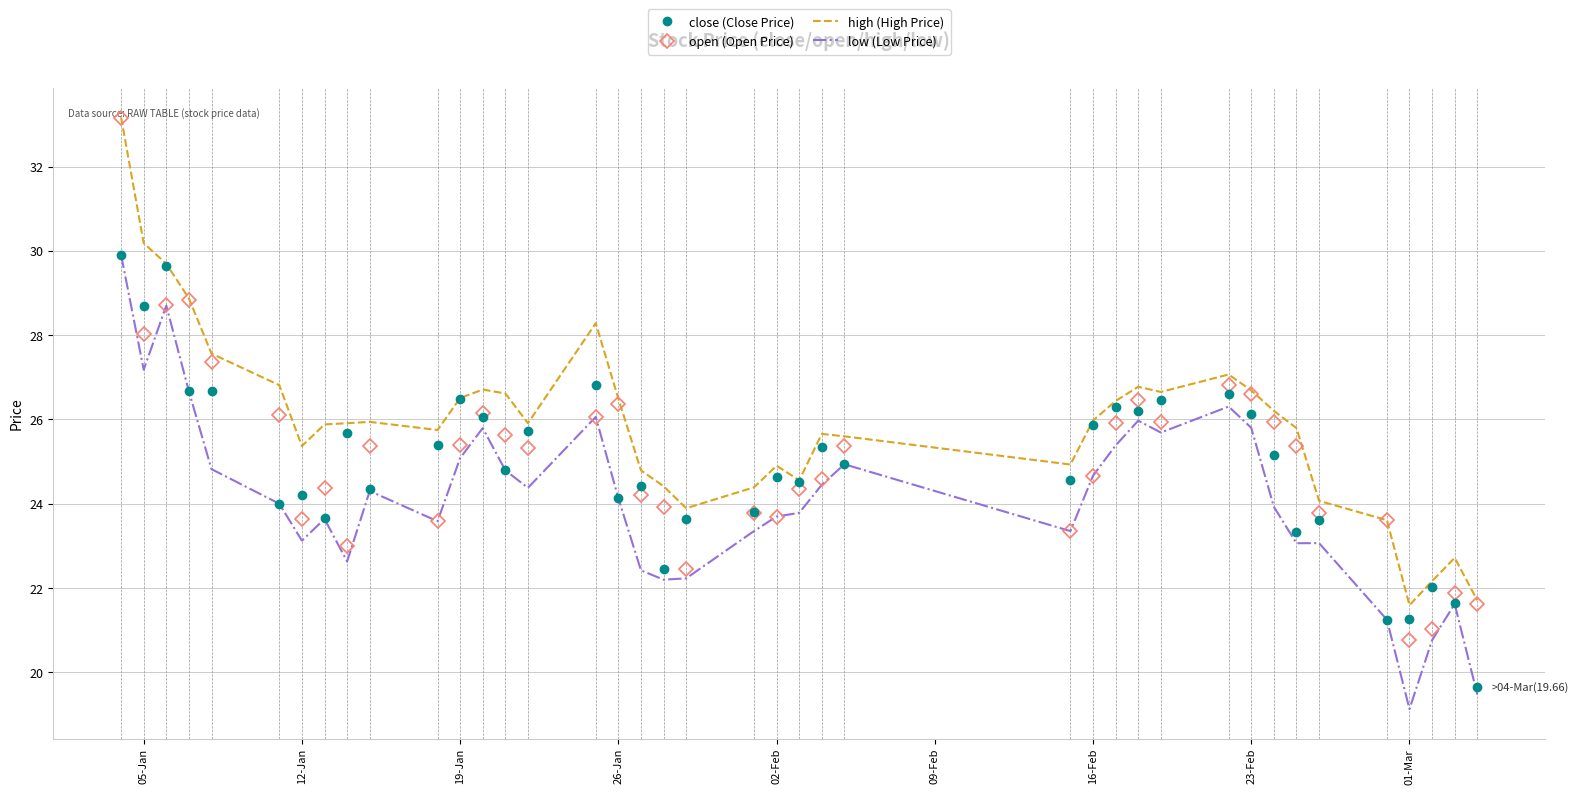

Which series has the largest total across all categories?

high (High Price)